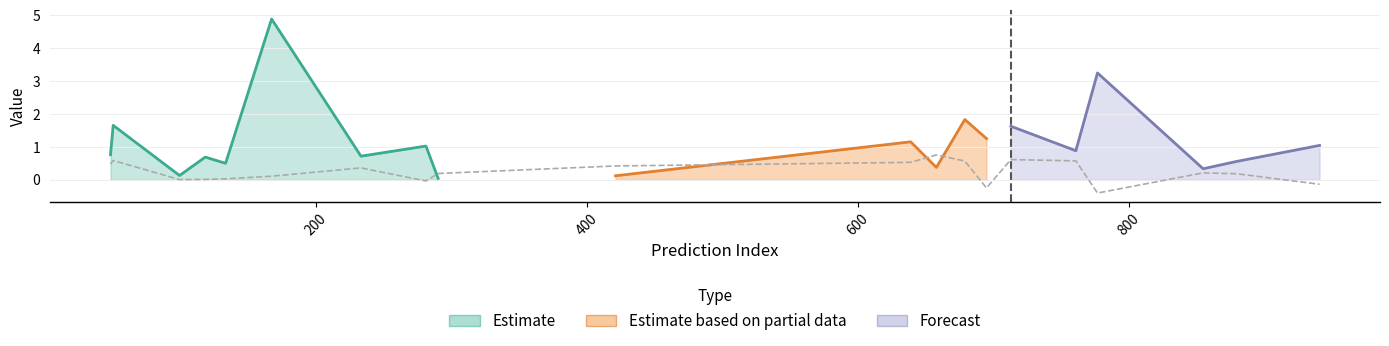

What is the difference between the highest and lowest values at 658?

0.4